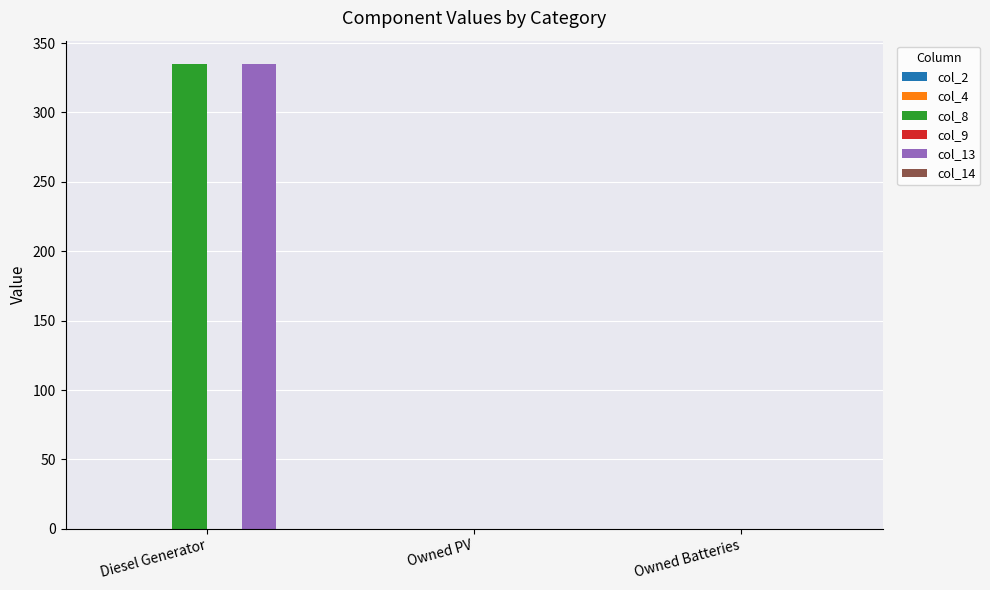

What is the maximum value shown in the chart?

335